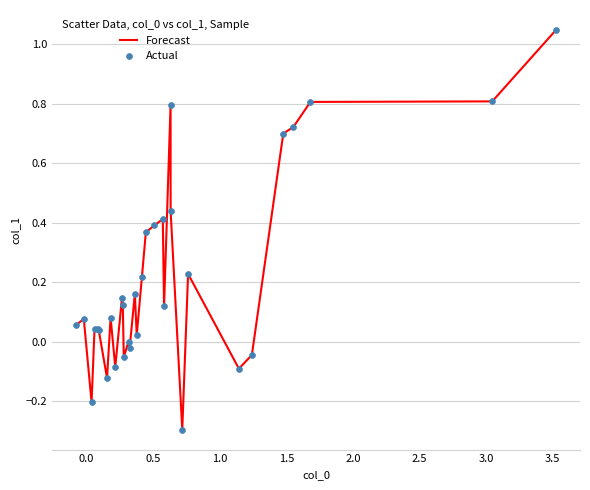

What is the smallest value displayed?

-0.3